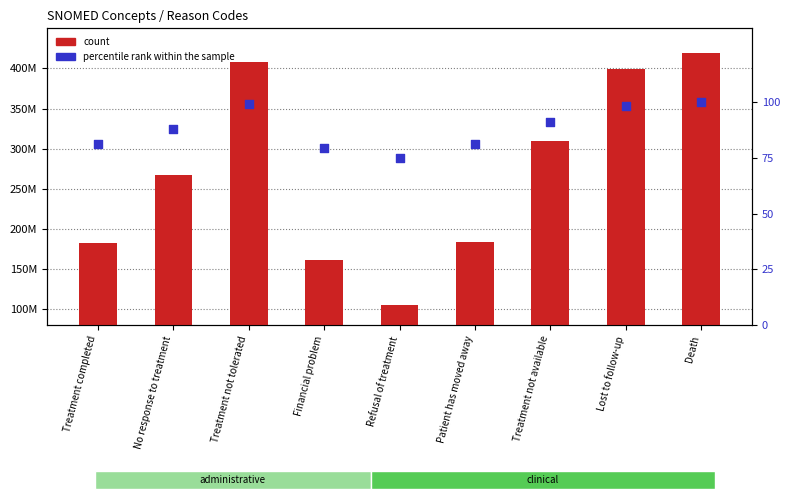

What are all the series names shown in the legend?

count, percentile rank within the sample